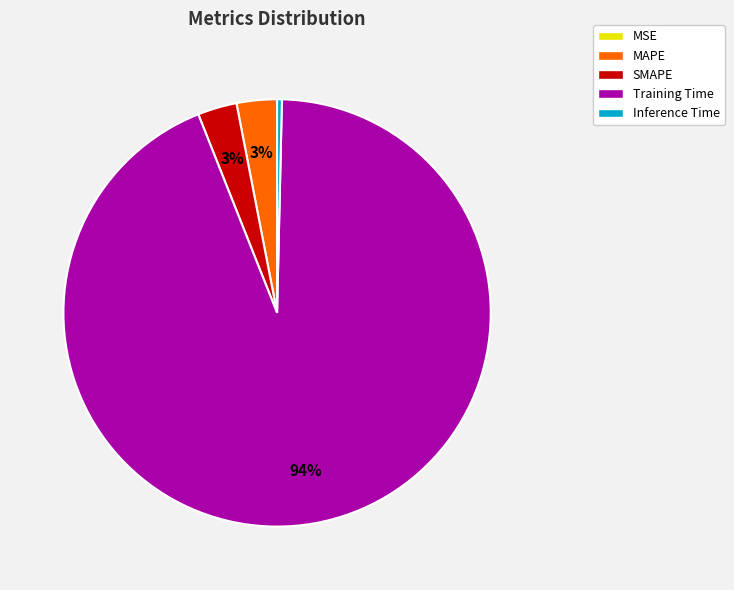

Does any single category account for the majority?

Yes